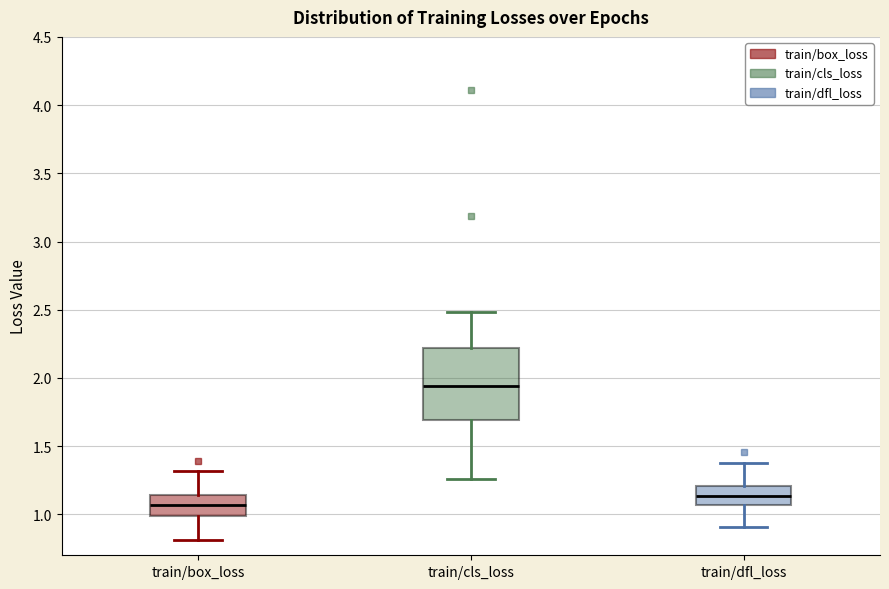

Which box's median line is the lowest?

train/box_loss